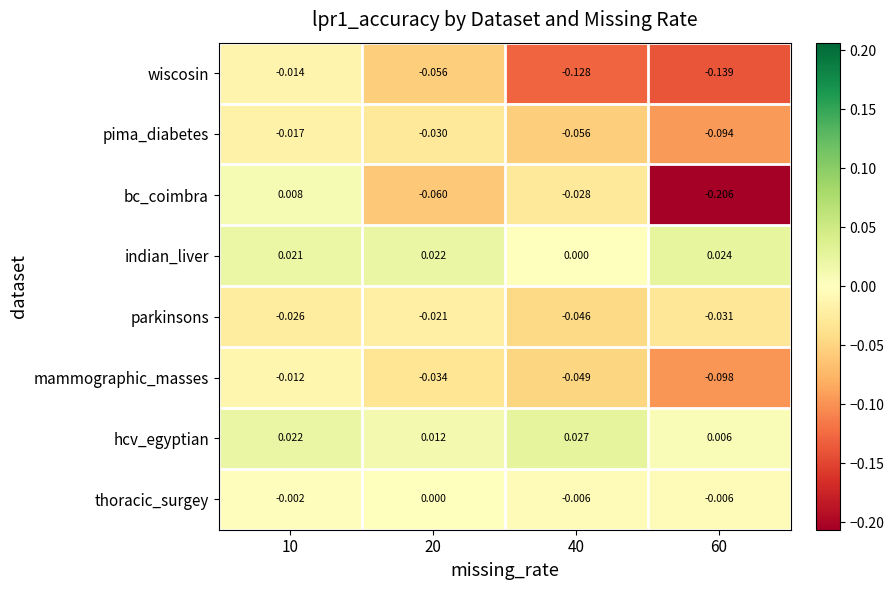

Which series changed the most between 10 and 20?

bc_coimbra